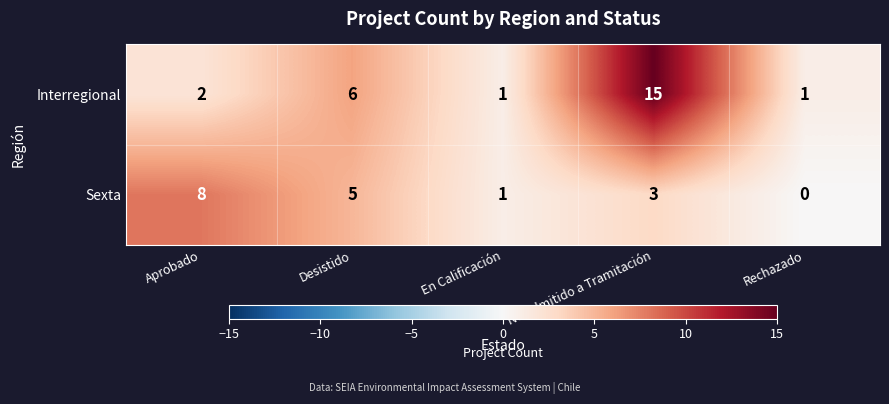

What is the maximum value for Interregional?

15